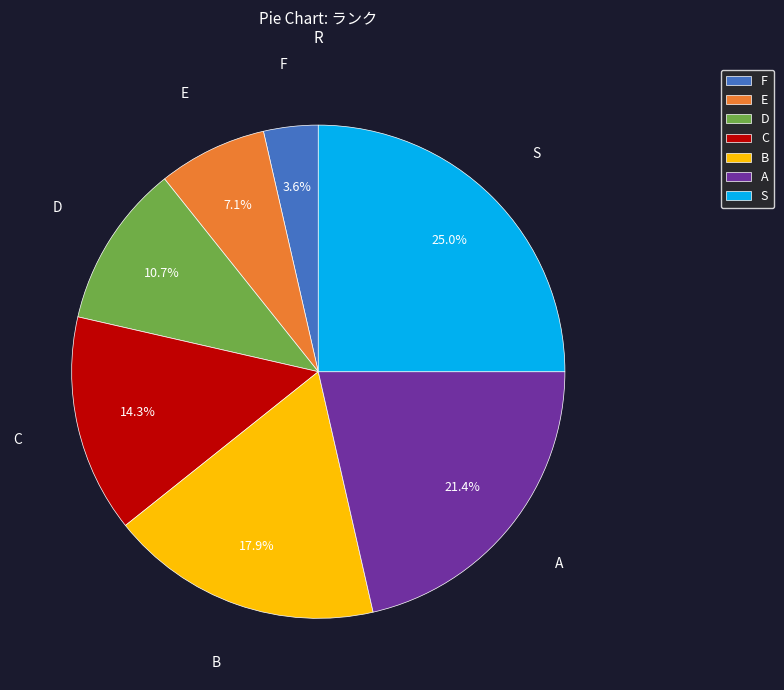

The D slice represents 11% of the pie. True or false?

True